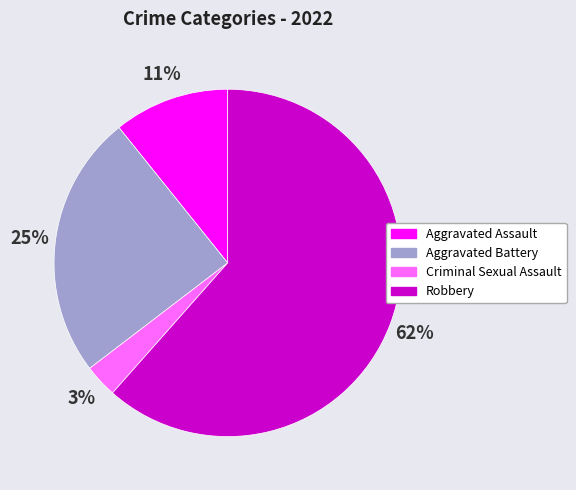

Which slice is the largest?

Robbery